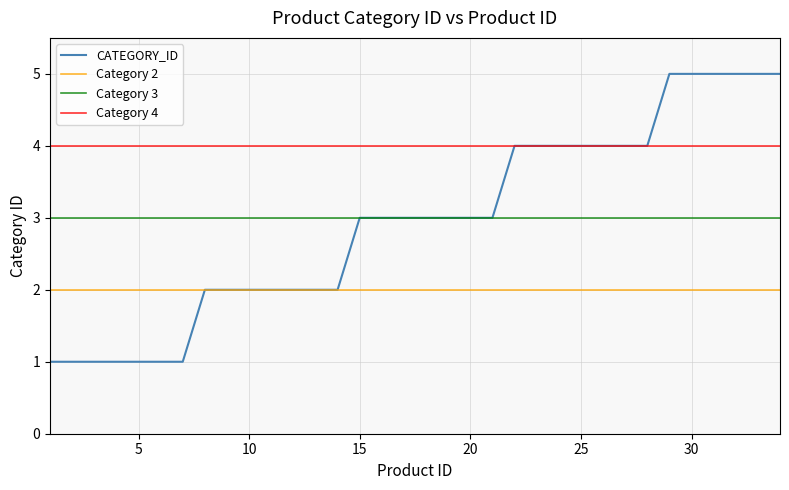

What is the average value?

3